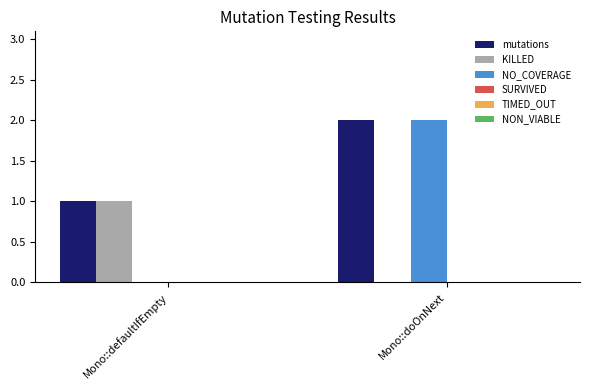

What is the sum of the mutations values at Mono::defaultIfEmpty and Mono::doOnNext?

3